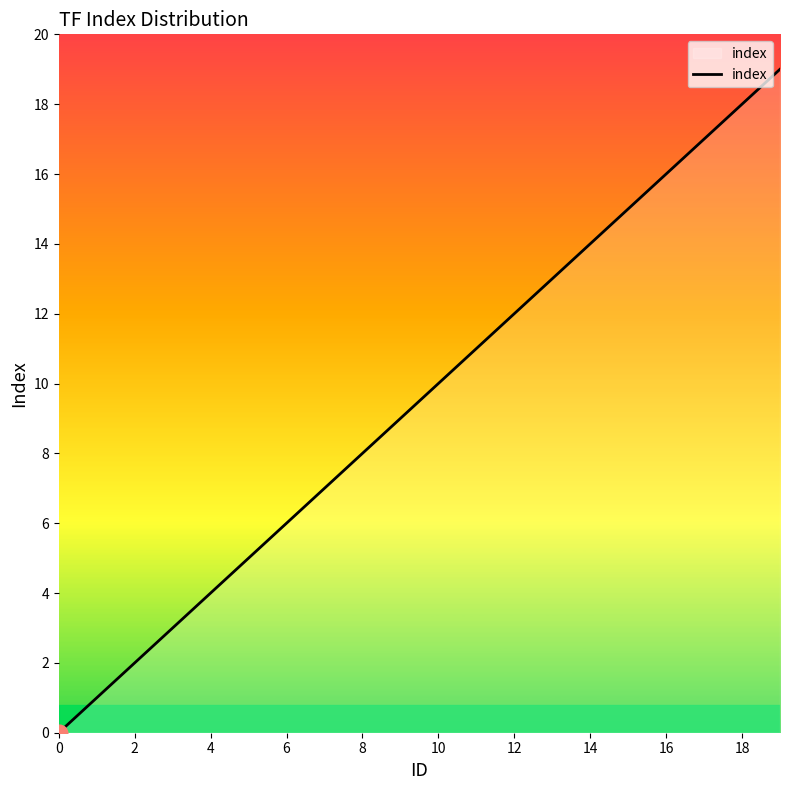

How many values are below 10?

10